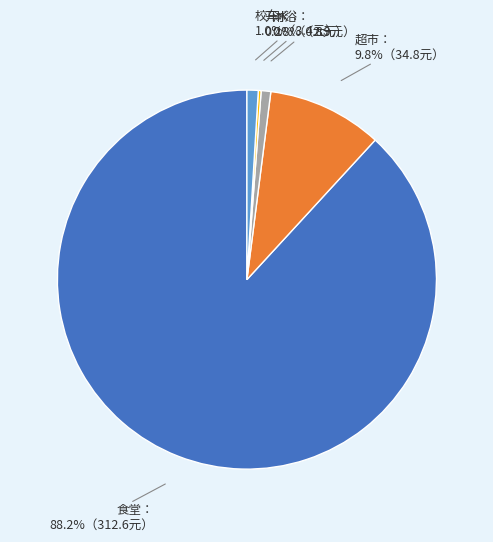

Does any single category account for the majority?

Yes